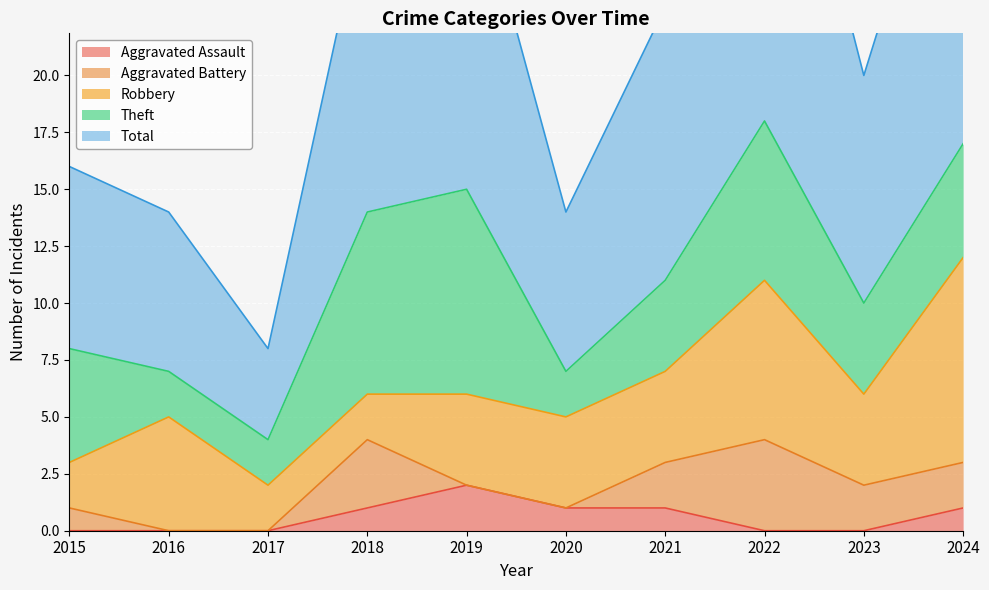

True or false: Theft and Aggravated Battery intersect in this chart.

False